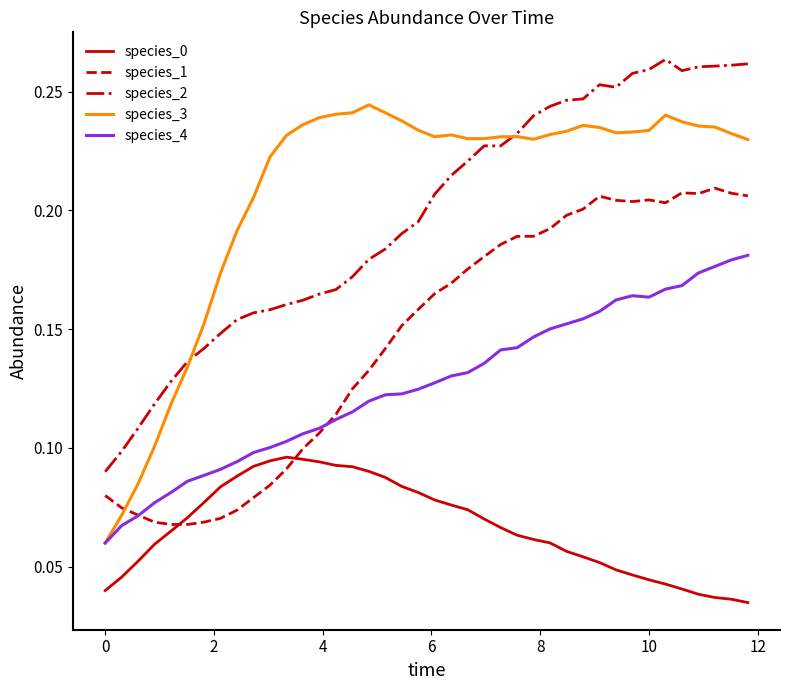

How many distinct data groups are displayed?

5